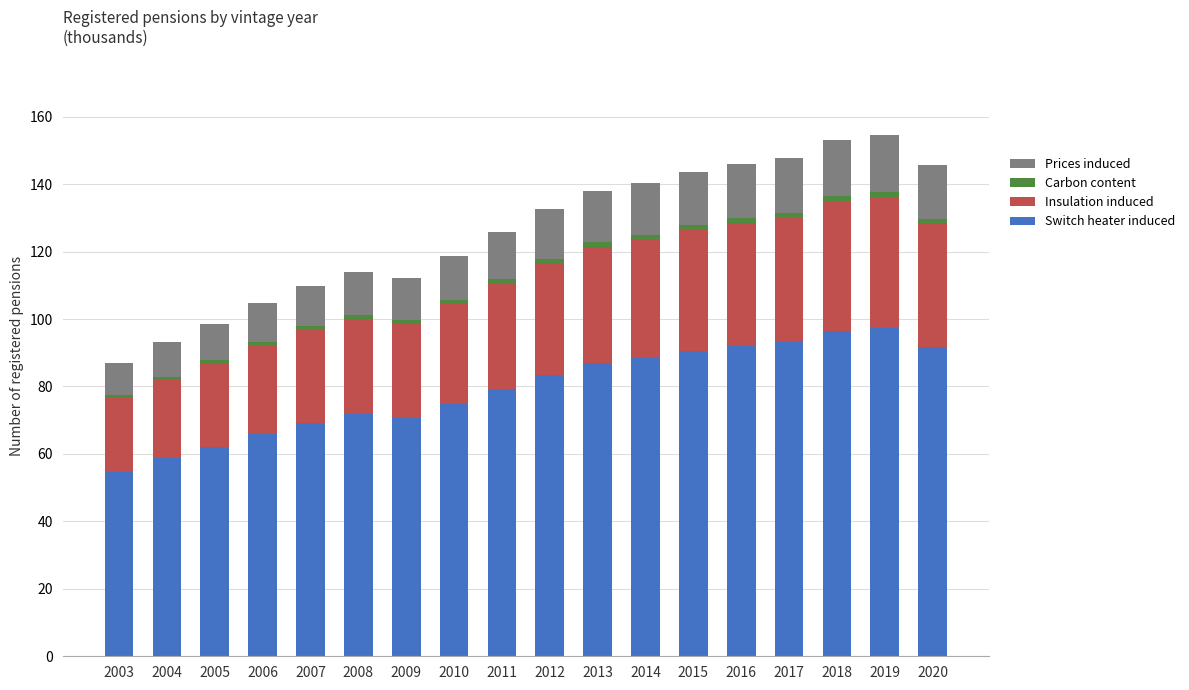

Are the bars horizontal?

No